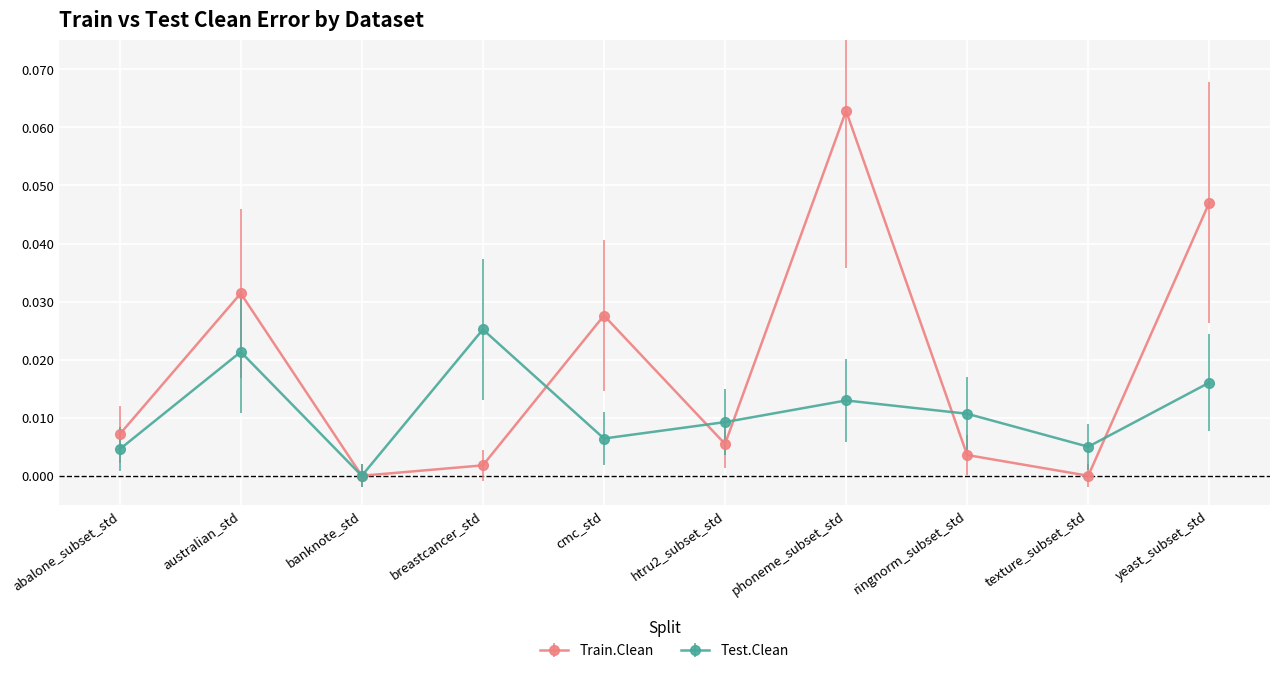

What is the label of the 3rd point from the right?

ringnorm_subset_std